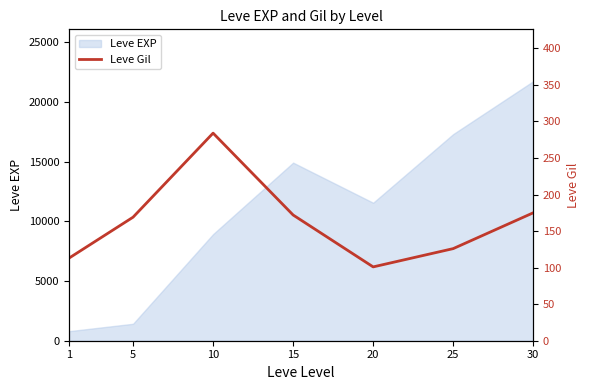

Reading right to left, what are all the values shown in this chart?

175	126	101	172	284	169	113